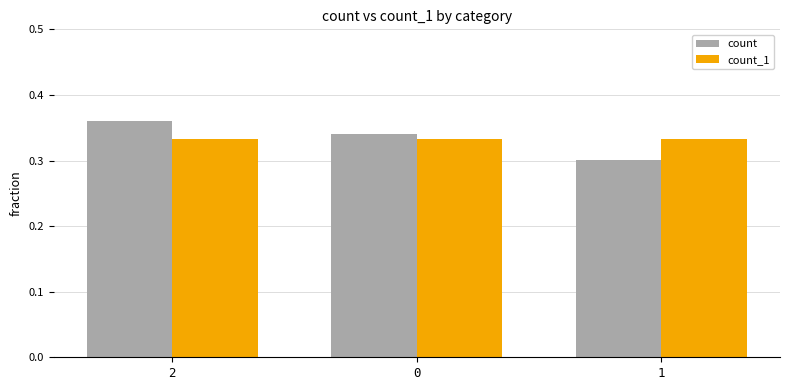

What is the label of the 1st bar from the left?

2